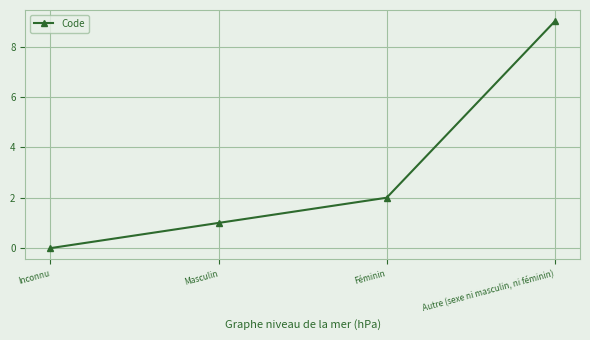

How many lines are shown in the chart?

1